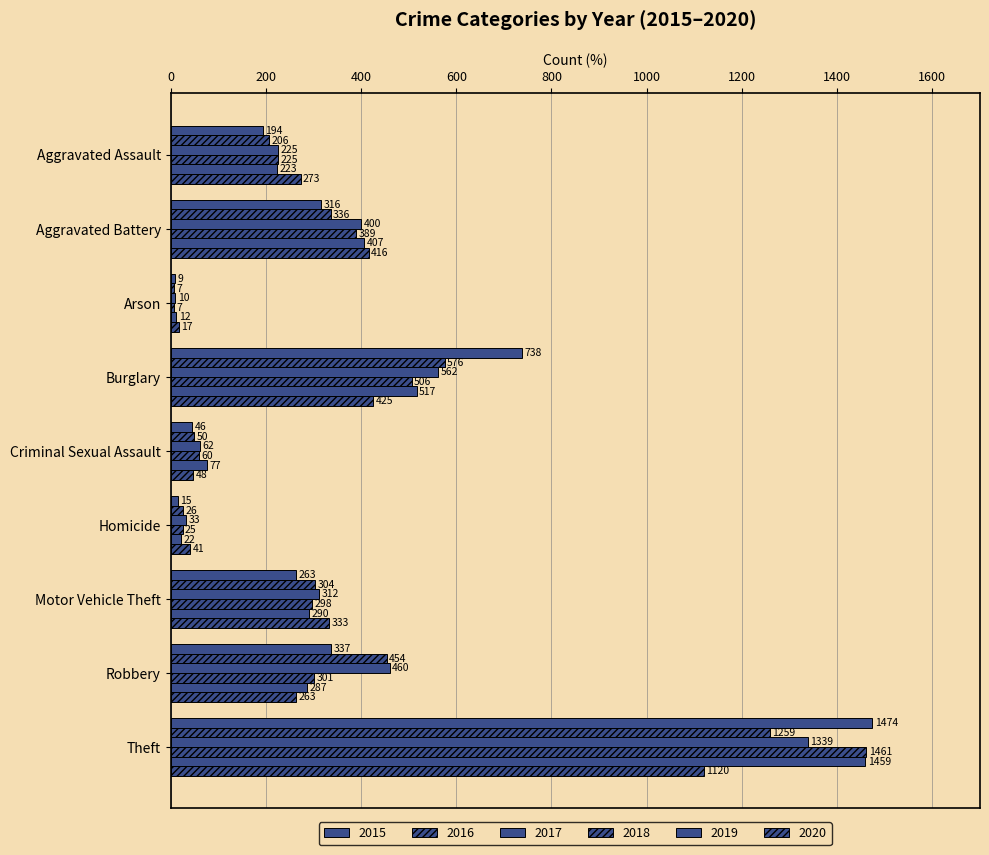

How many data points does each series have?

9